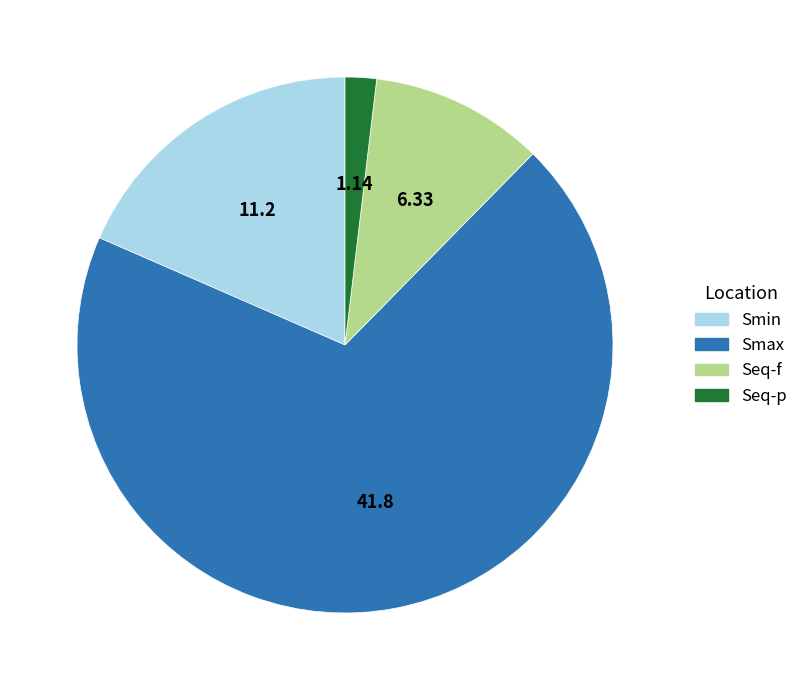

Which category has the biggest portion of the pie?

Smax